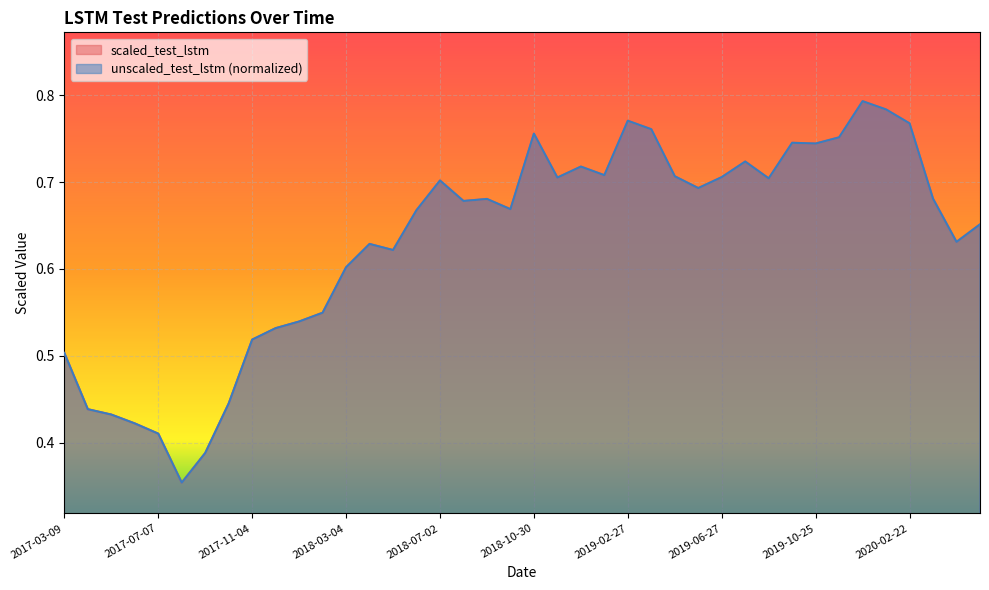

How many intersections are there between scaled_test_lstm and unscaled_test_lstm?

11